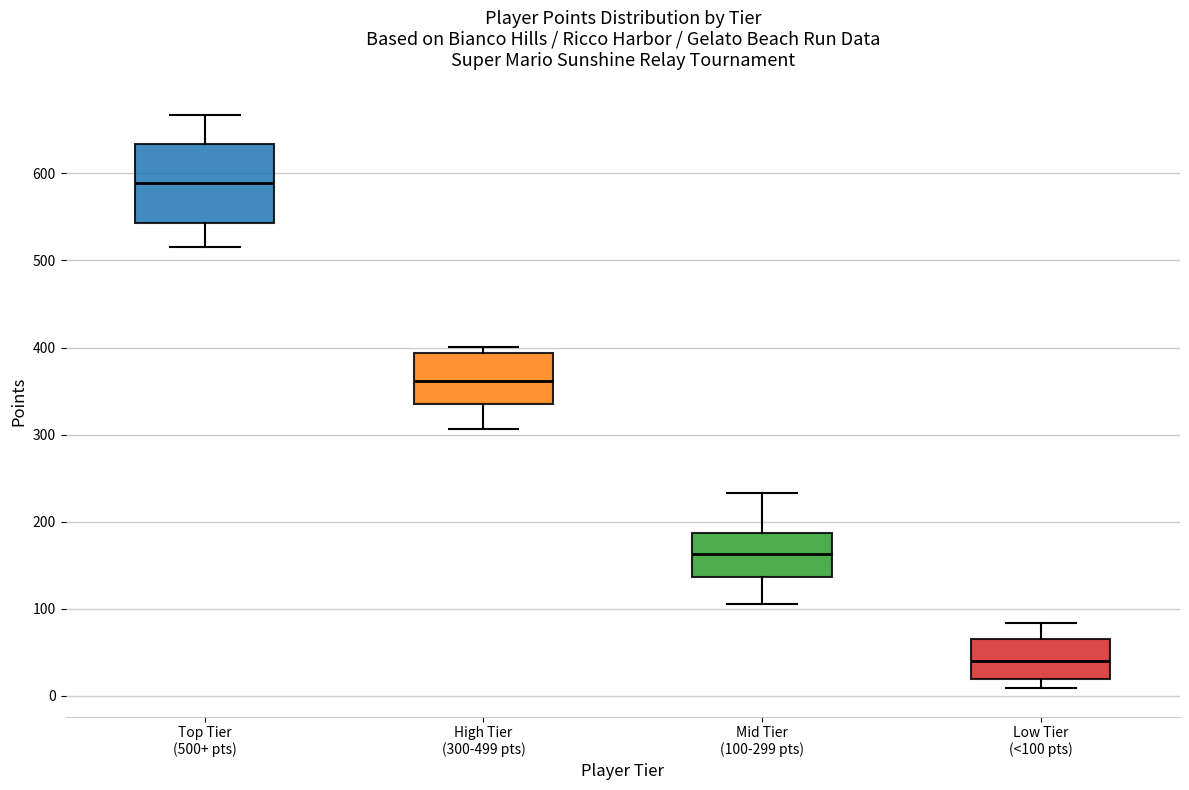

Which box has the lowest median line?

Low Tier (<100 pts)